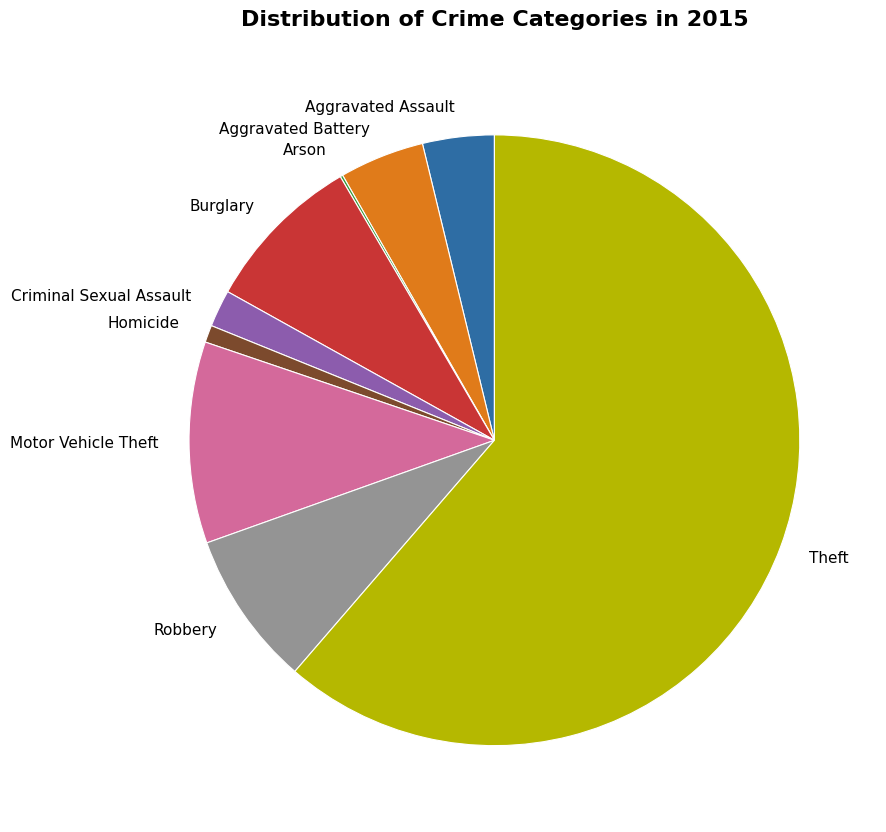

Do Robbery and Aggravated Assault together represent more than half of the pie?

No